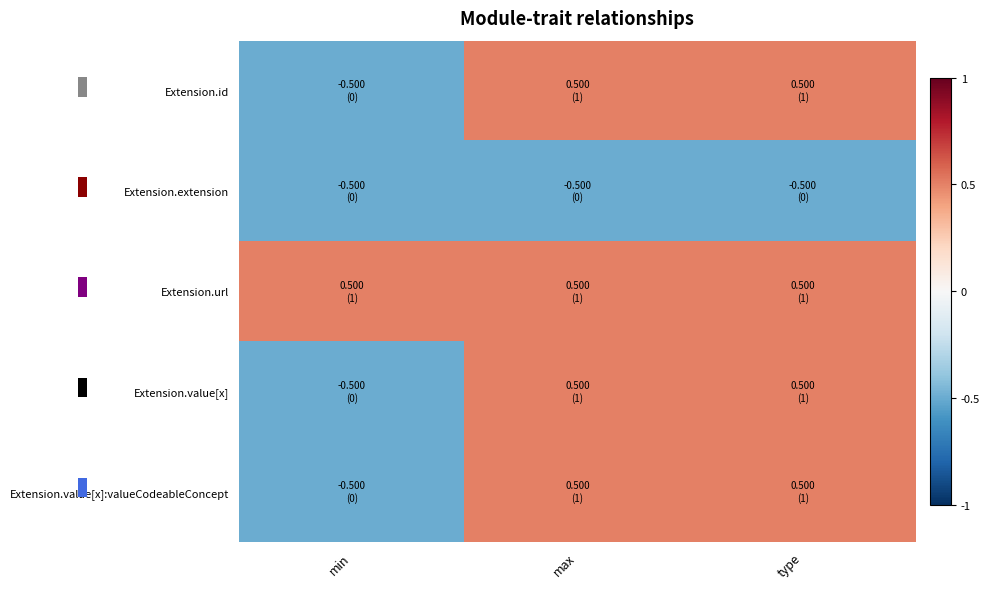

At which category is the sum across all series the highest?

max